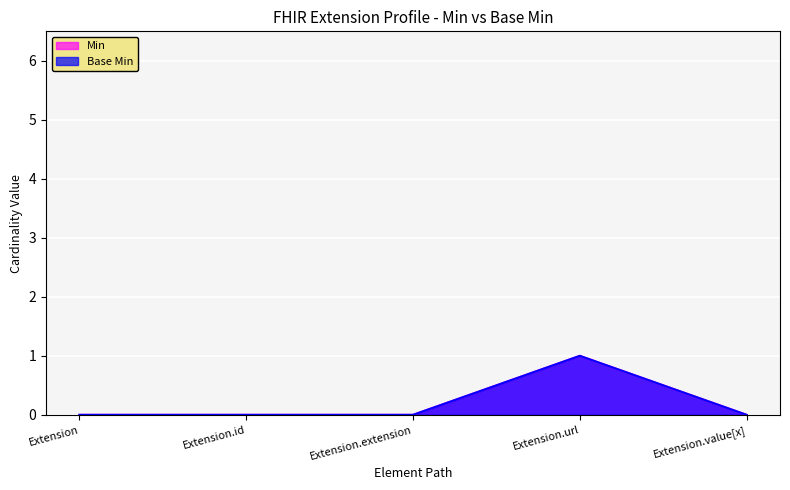

True or false: Min and Base Min intersect in this chart.

False